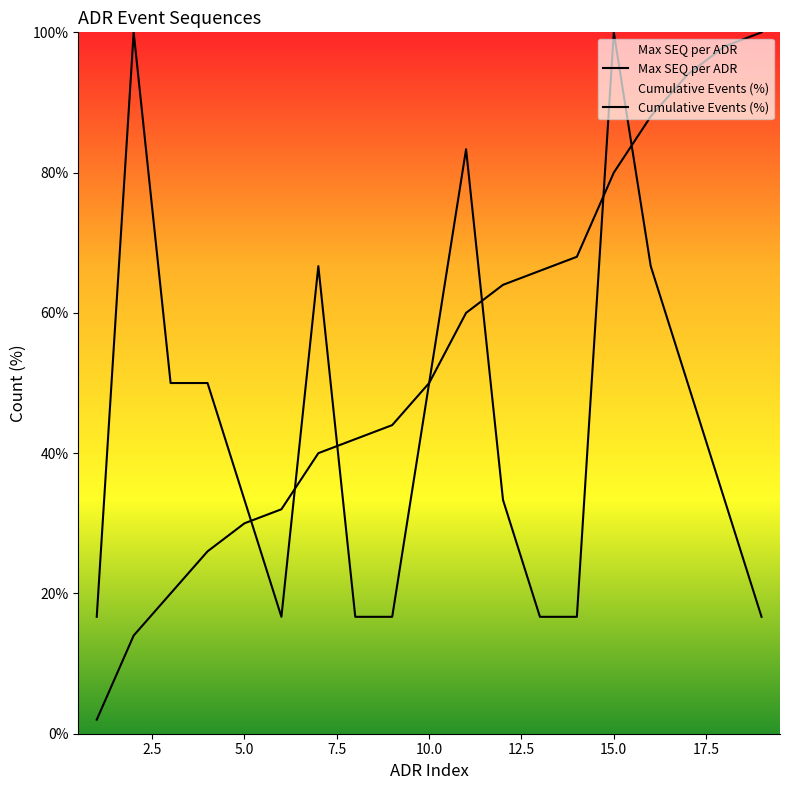

How many series are shown in this chart?

2